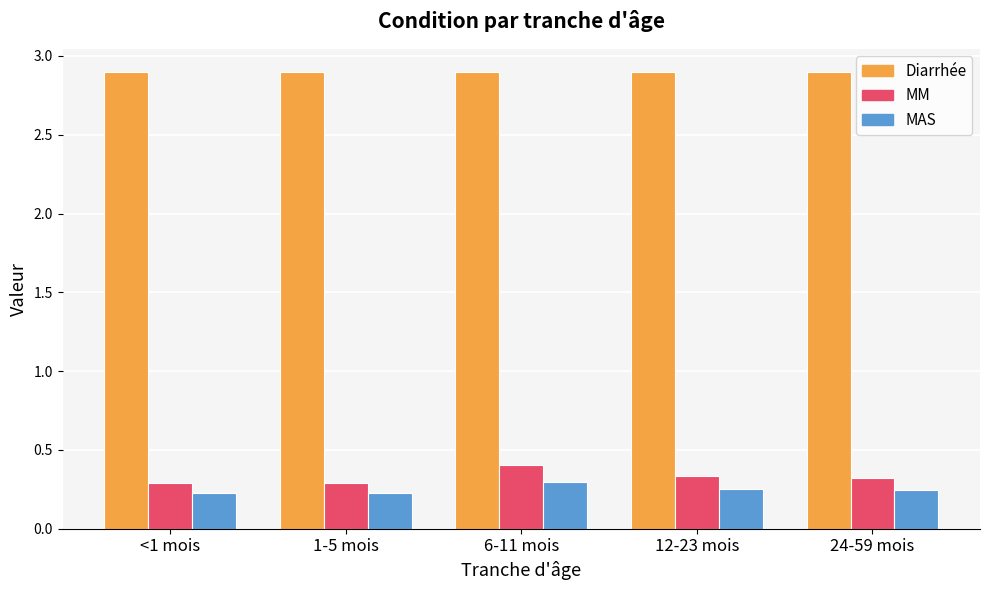

What are all the series names shown in the legend?

Diarrhée, MM, MAS